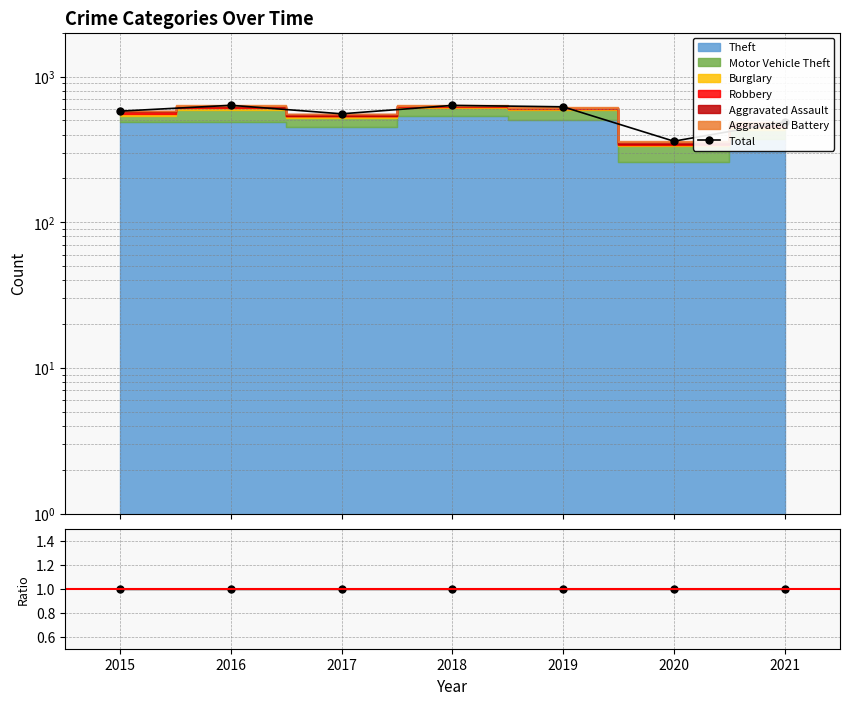

At which label is Total/MC closest to 1?

2015